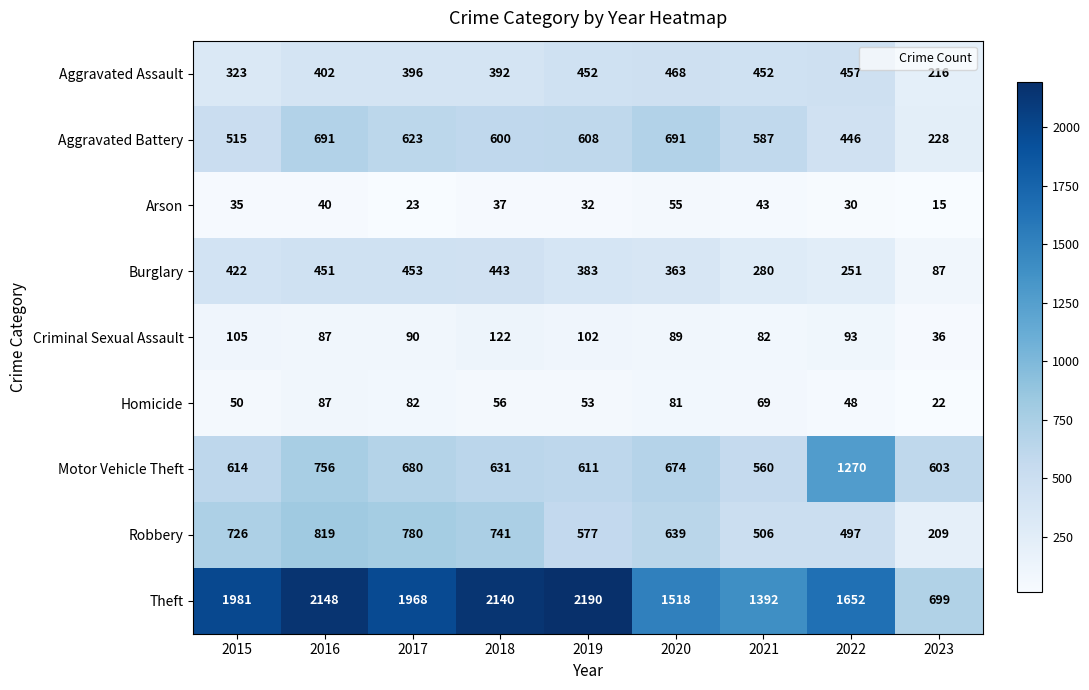

What is the maximum value for Criminal Sexual Assault?

122